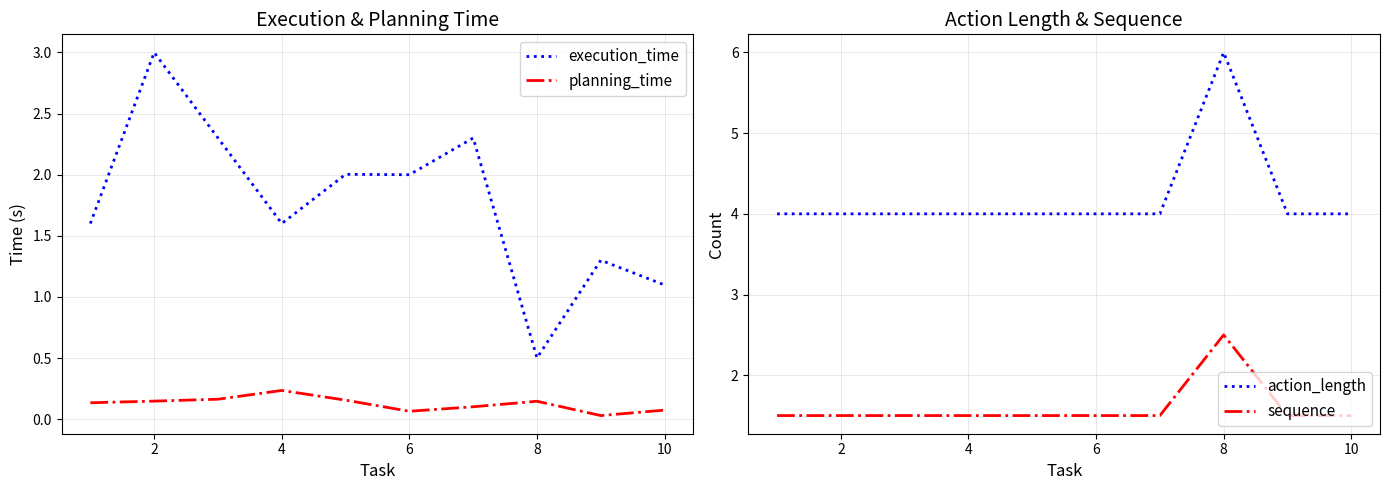

Rank the series by their maximum value, from lowest to highest.

planning_time, sequence, execution_time, action_length